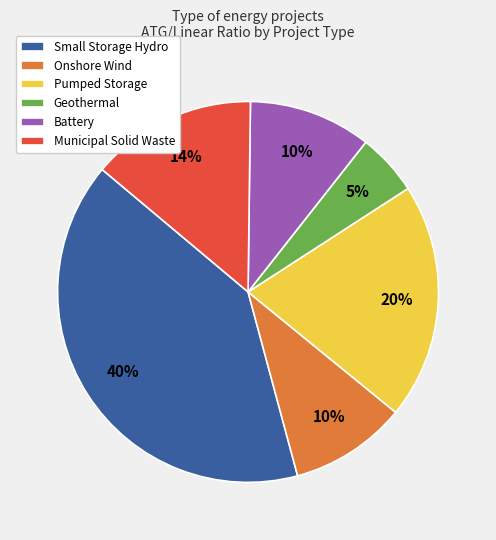

To the nearest percent, what percentage of the pie is Pumped Storage?

20%